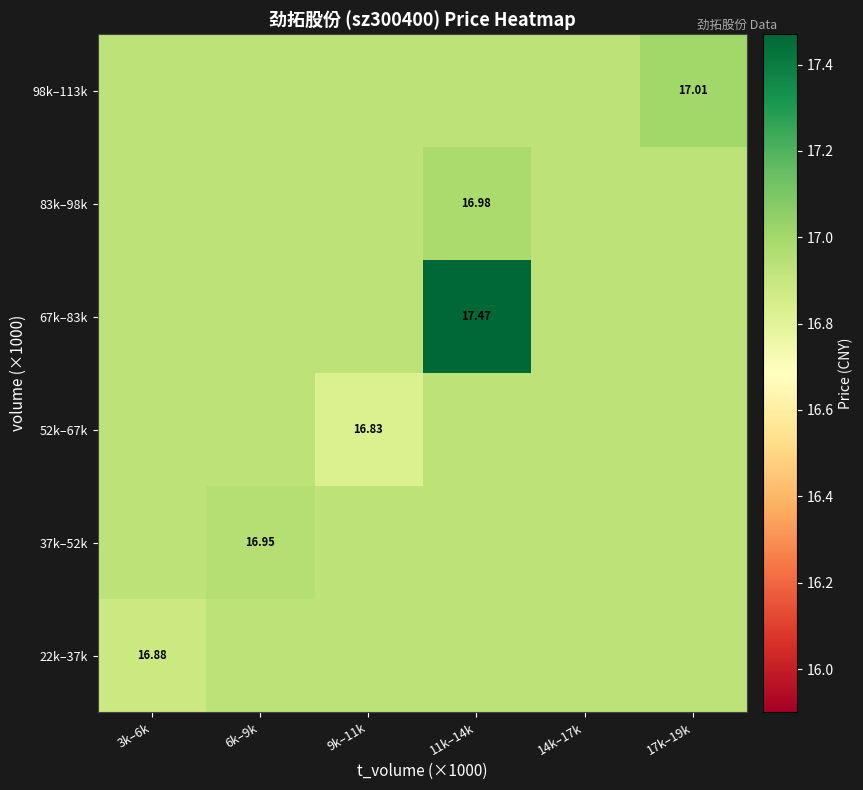

What is the total value across all series at 17k–19k?

101.7